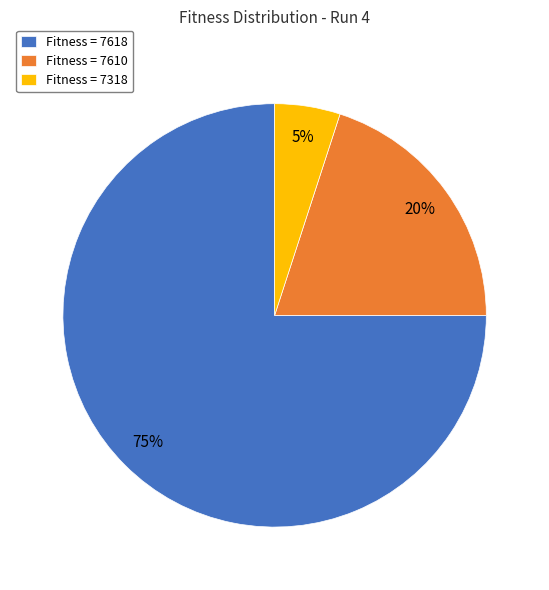

Between Fitness = 7610 and Fitness = 7618, which is larger?

Fitness = 7618